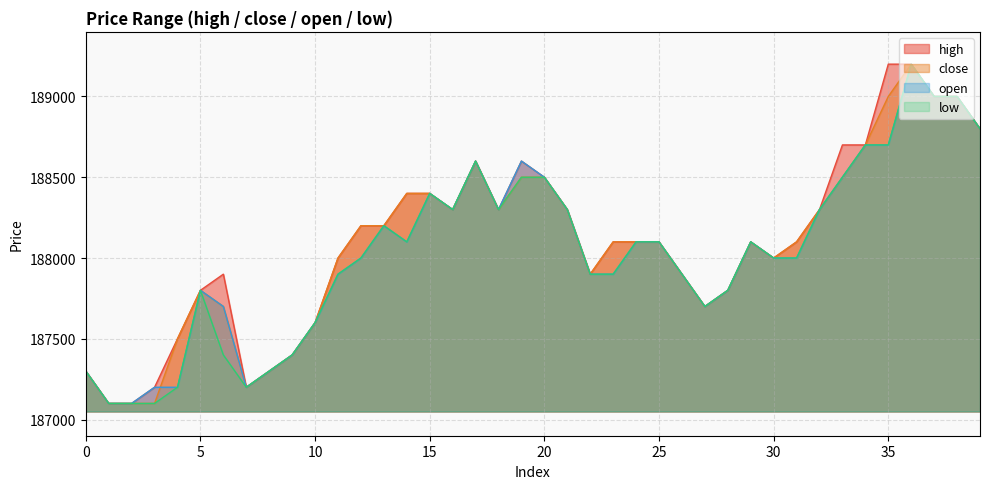

Which series has the widest spread of values?

high